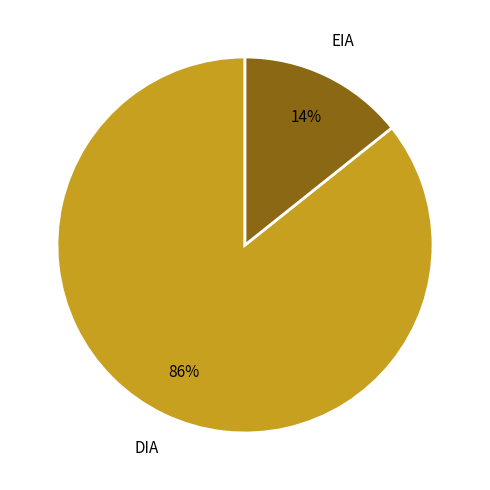

Does any single category account for the majority?

Yes